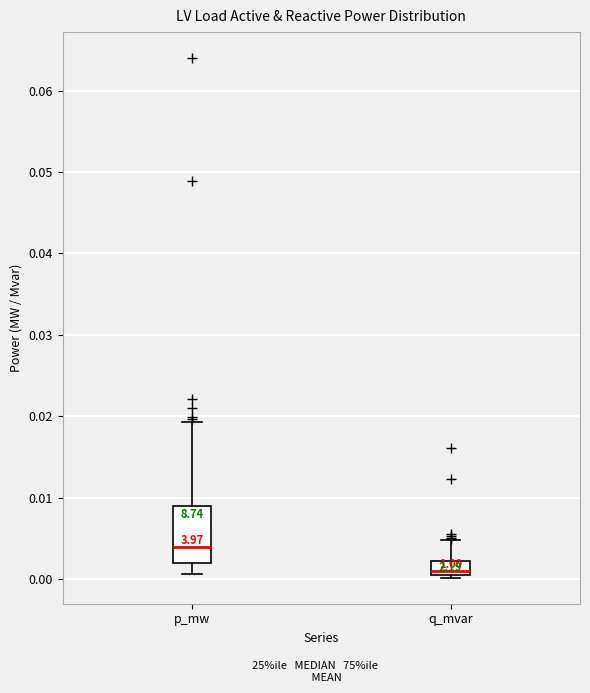

Comparing the boxes themselves (not the whiskers), which one is the tallest?

p_mw